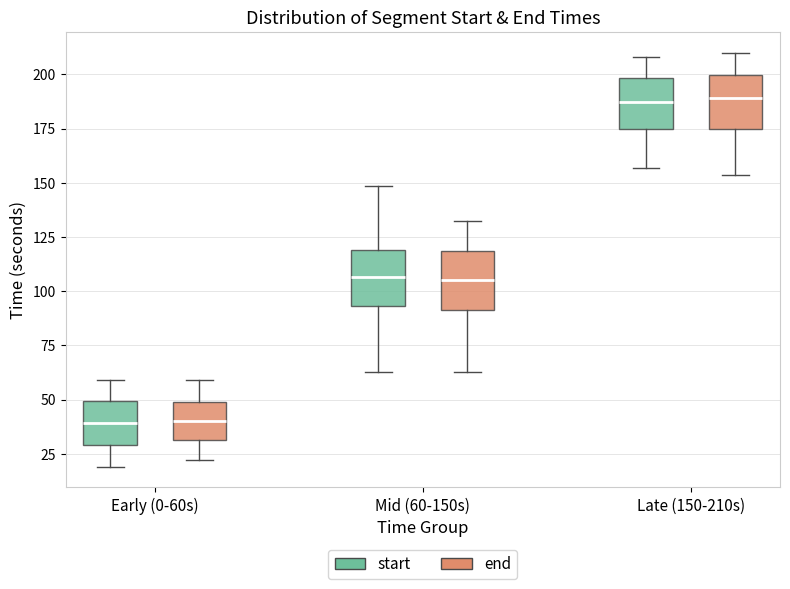

Reading left to right, read every box against the y-axis: the position of its median line, the range the box covers, and the ends of its whiskers. The values are not printed on the chart, so give them approximately, as read against the axis.

Early (0-60s) (start): median 40, box 30 to 50, whiskers 20 to 60
Early (0-60s) (end): median 40, box 30 to 50, whiskers 20 to 60
Mid (60-150s) (start): median 105, box 95 to 120, whiskers 65 to 150
Mid (60-150s) (end): median 105, box 90 to 120, whiskers 65 to 130
Late (150-210s) (start): median 185, box 175 to 200, whiskers 155 to 210
Late (150-210s) (end): median 190, box 175 to 200, whiskers 155 to 210